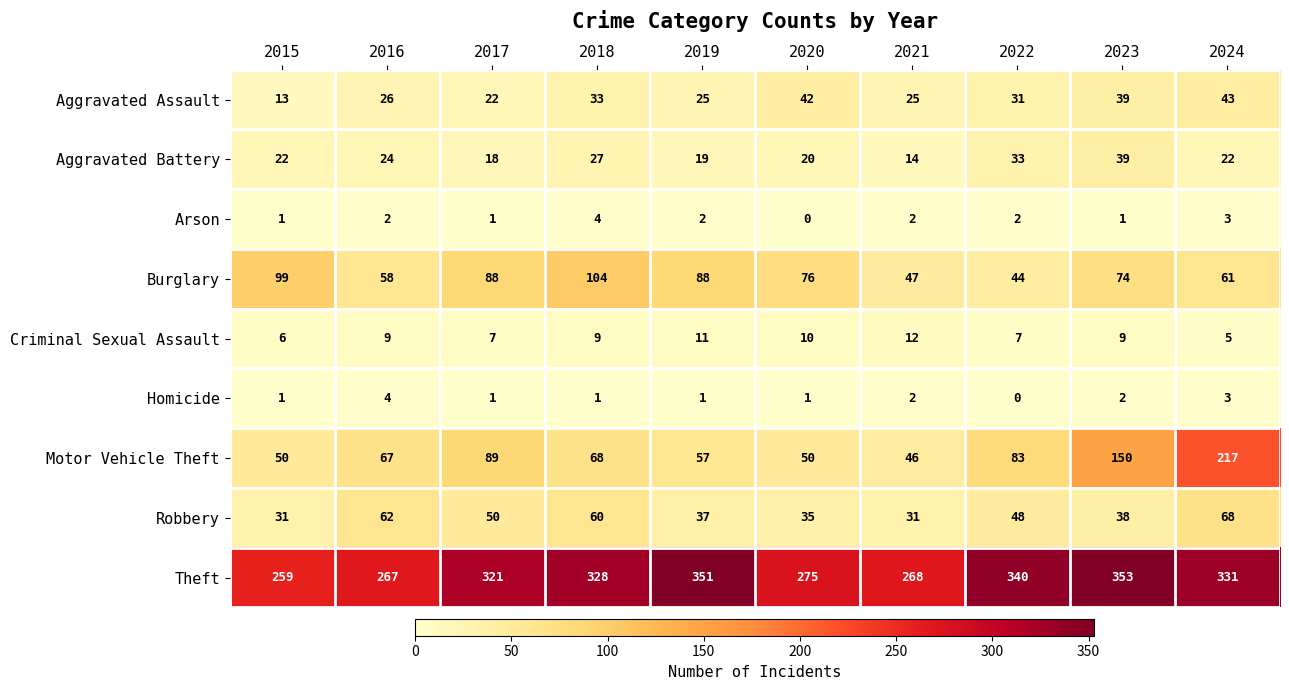

At which category is the sum across all series the highest?

2024